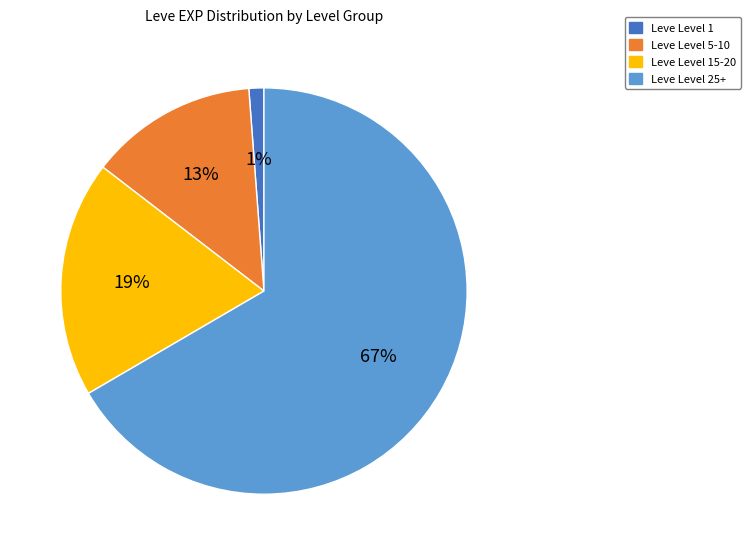

Which category has the smallest portion of the pie?

Leve Level 1